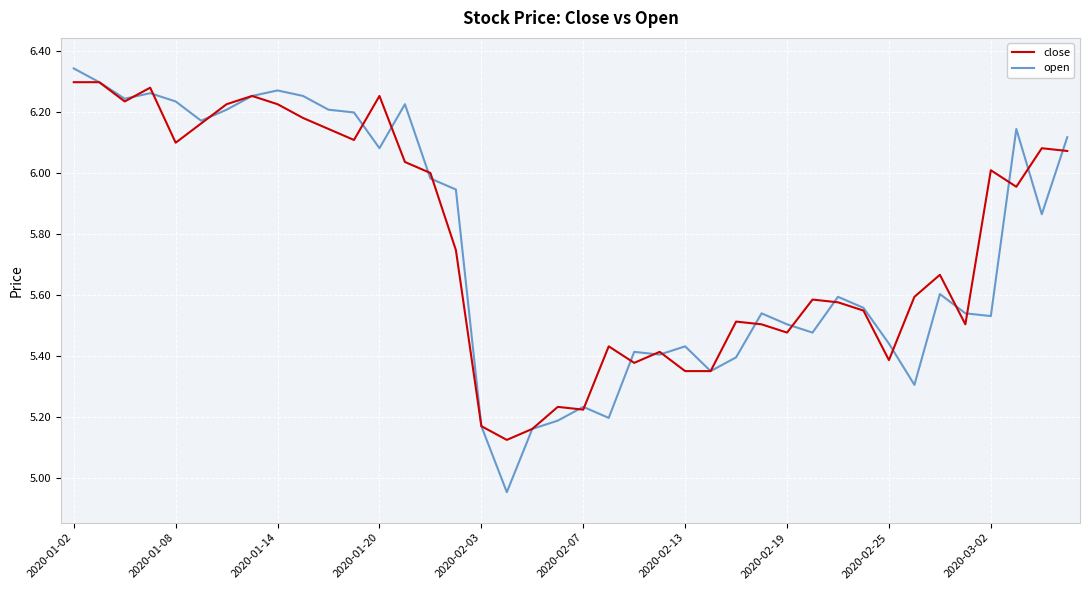

Which series has the widest spread of values?

open